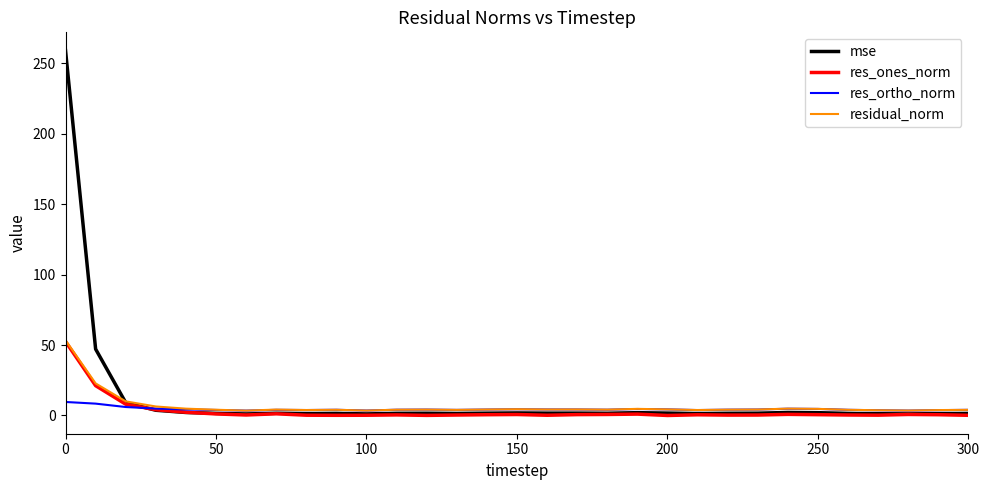

Which series has the widest spread of values?

mse